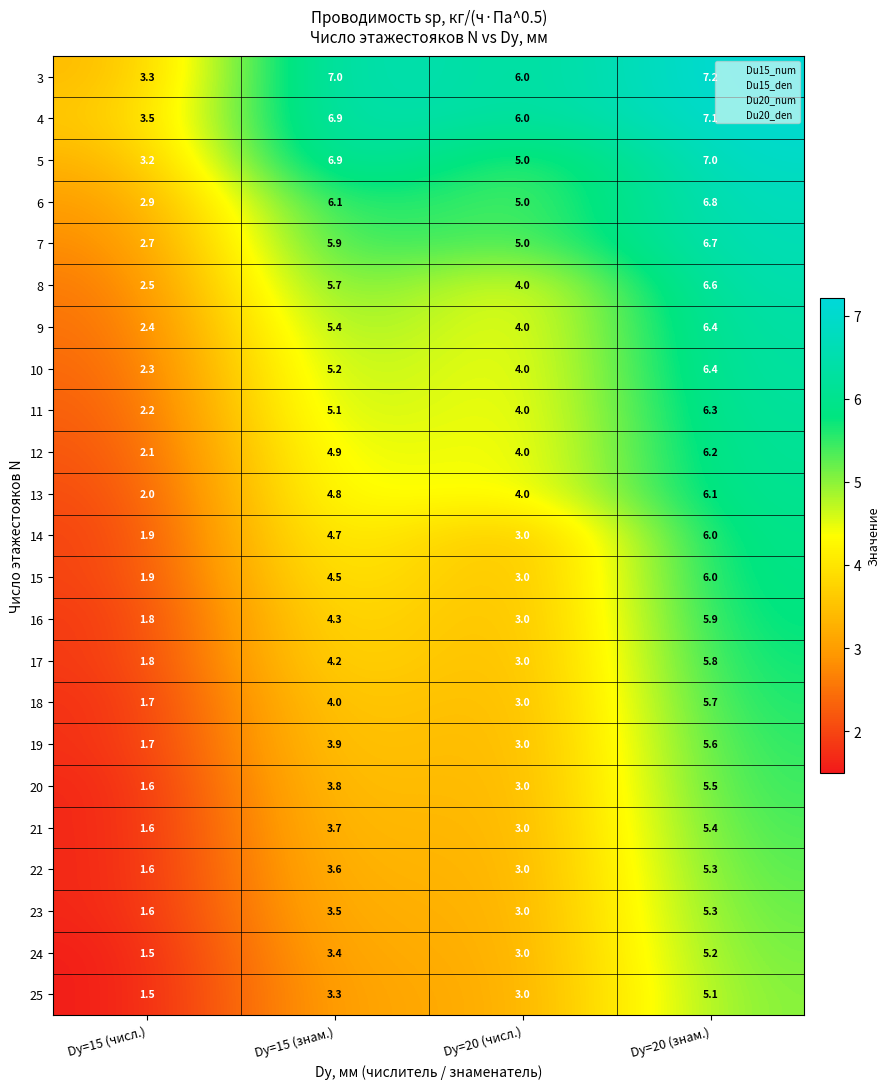

Rank the categories by 8 value from lowest to highest.

Dу=15 (числ.), Dу=20 (числ.), Dу=15 (знам.), Dу=20 (знам.)